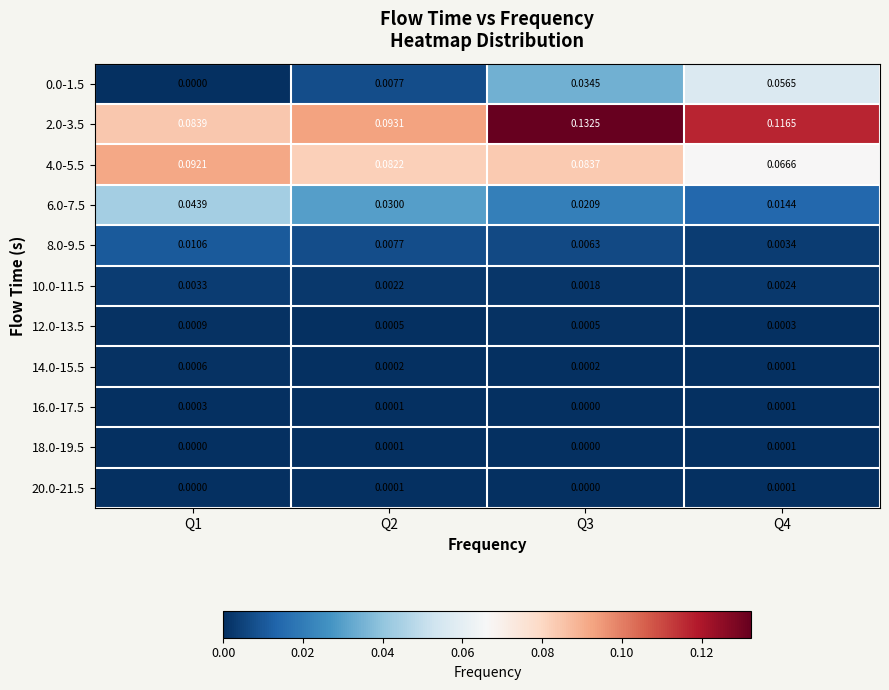

Is the value of 16.0-17.5 at Q4 greater than the value of 8.0-9.5 at Q2?

No